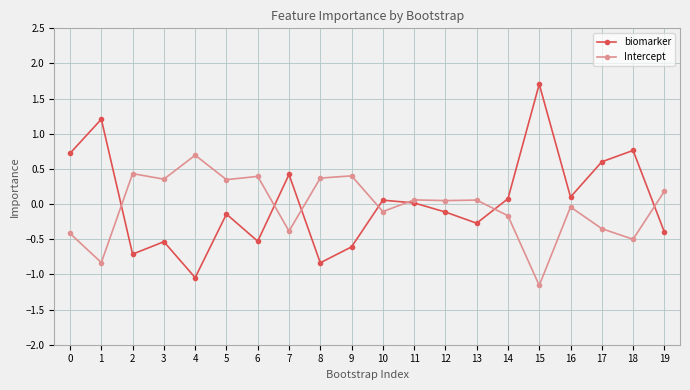

At which category does biomarker reach its first local peak?

1